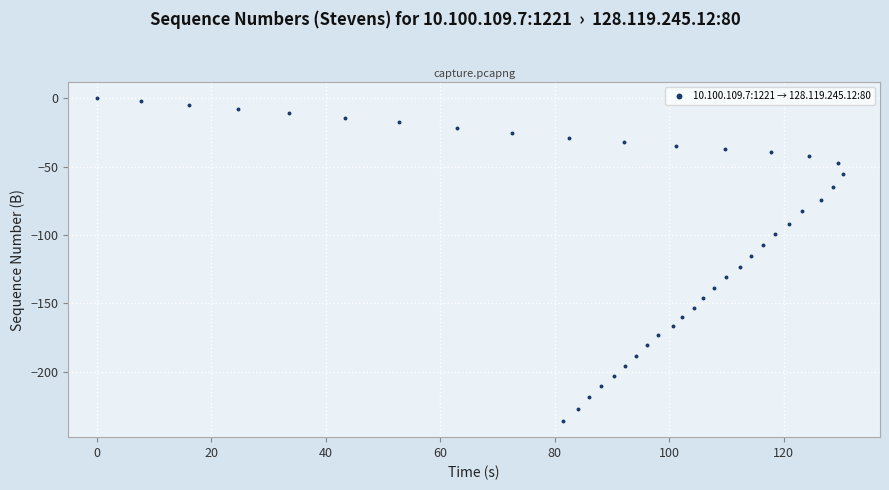

What is the range of Y values (max minus min)?

236.0